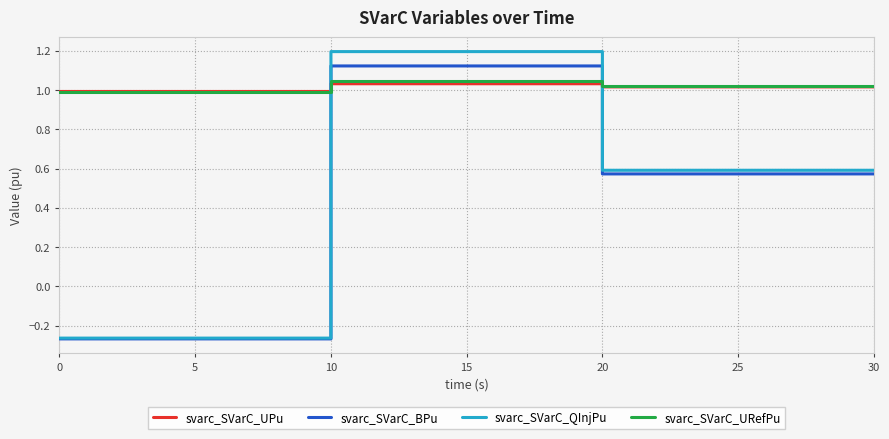

At how many categories does at least one series exceed 0?

6